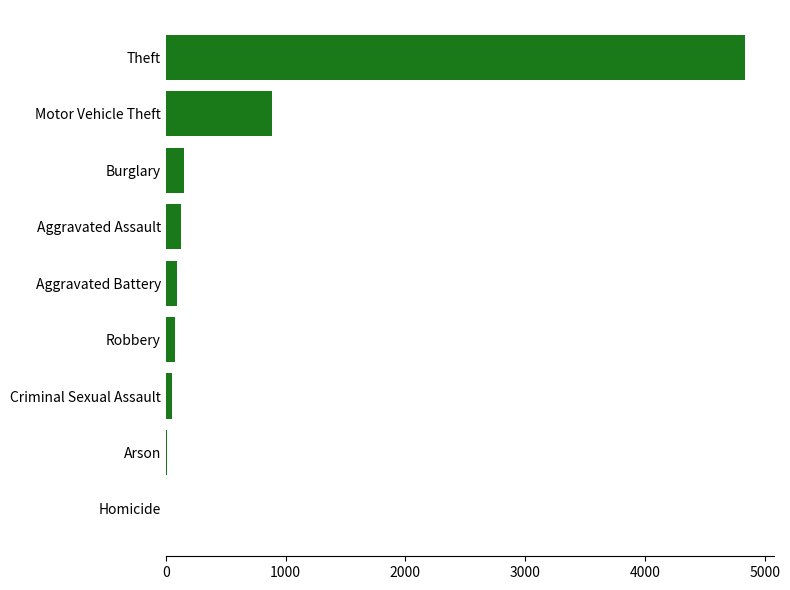

At which label is the value closest to 2418?

Motor Vehicle Theft